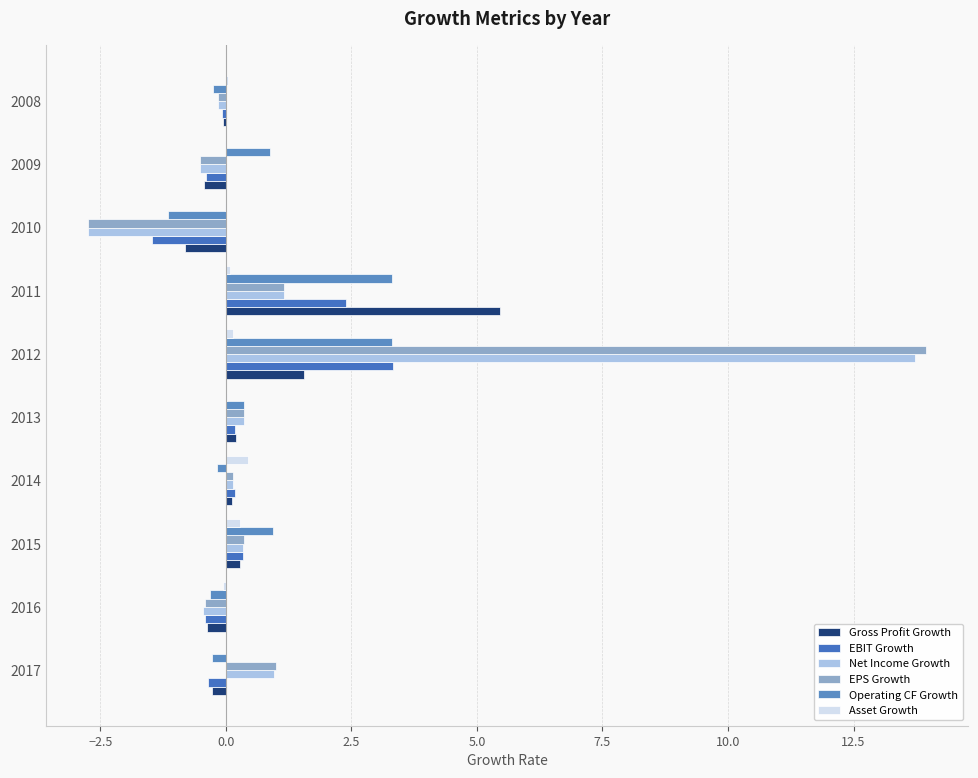

At which category is the sum across all series the highest?

2012